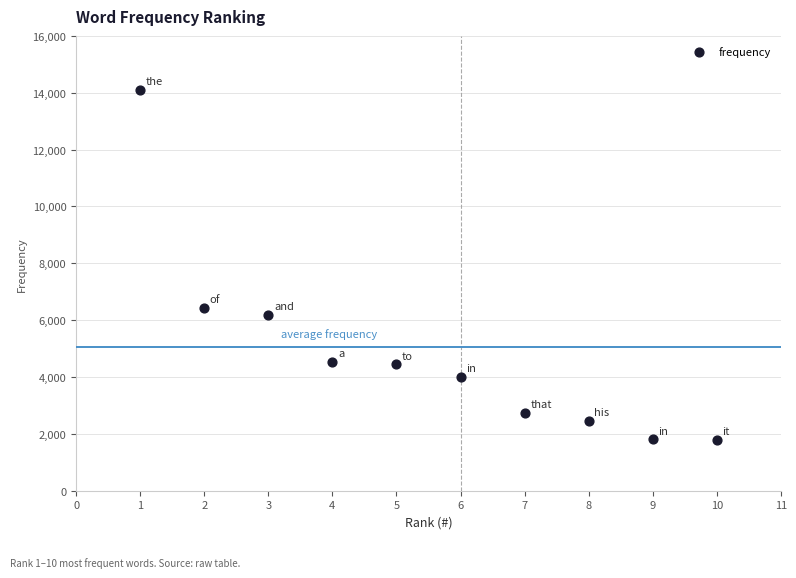

What Y value in the scatter plot is closest to 7945?

6428